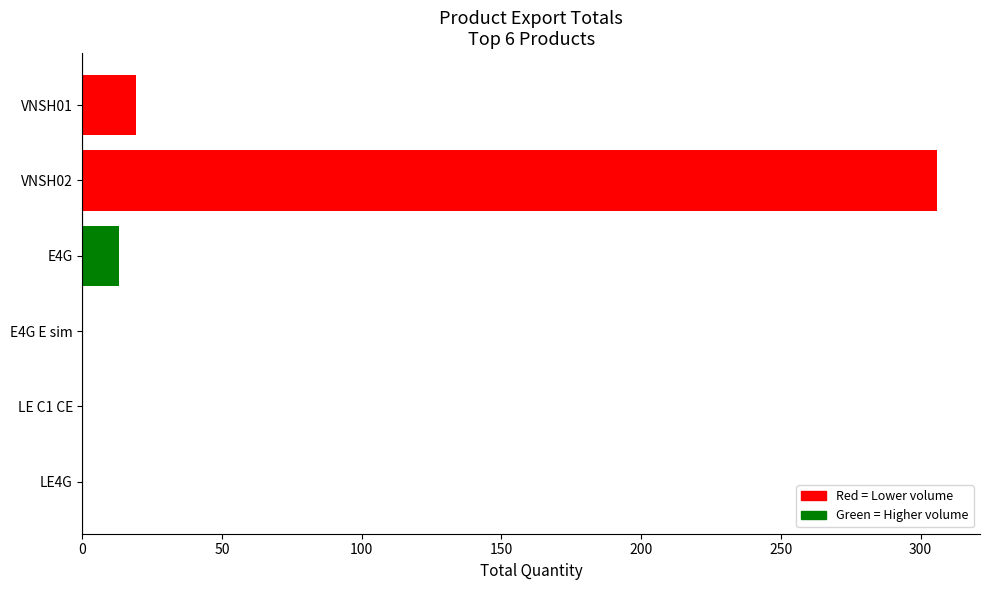

Reading top to bottom, what are all the values shown in this chart?

VNSH01=19	VNSH02=306	E4G=13	E4G E sim=0	LE C1 CE=0	LE4G=0